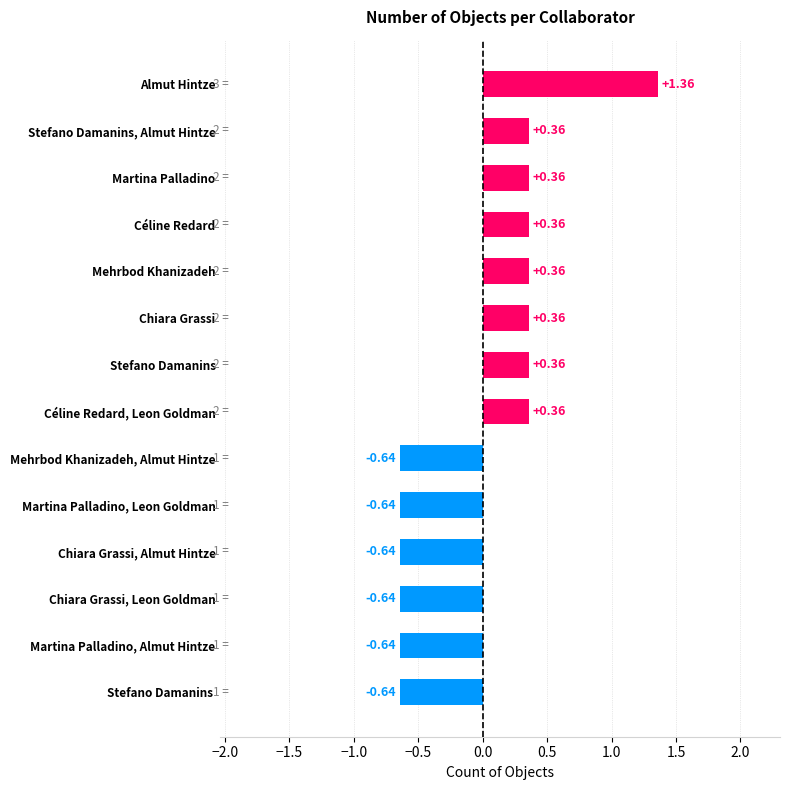

Which has a higher value, Stefano Damanins  or Stefano Damanins, Almut Hintze?

Stefano Damanins, Almut Hintze